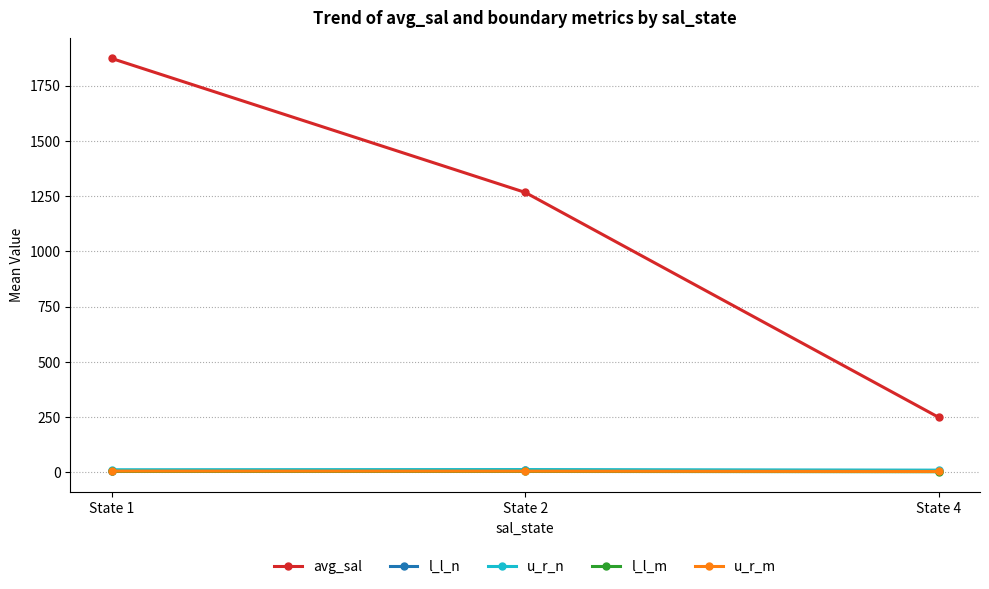

What is the minimum value for l_l_m?

3.5